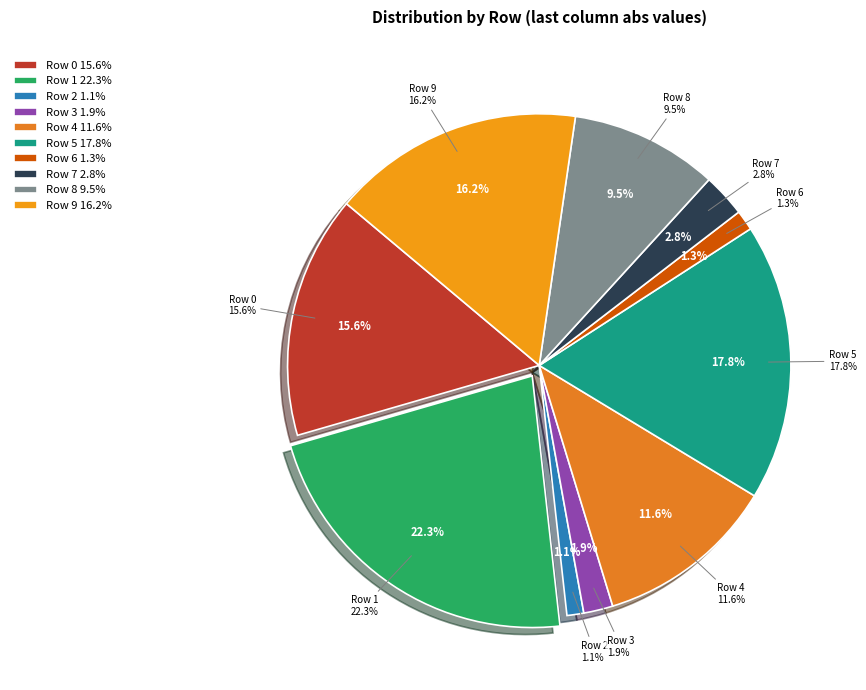

How many segments does this pie chart have?

10